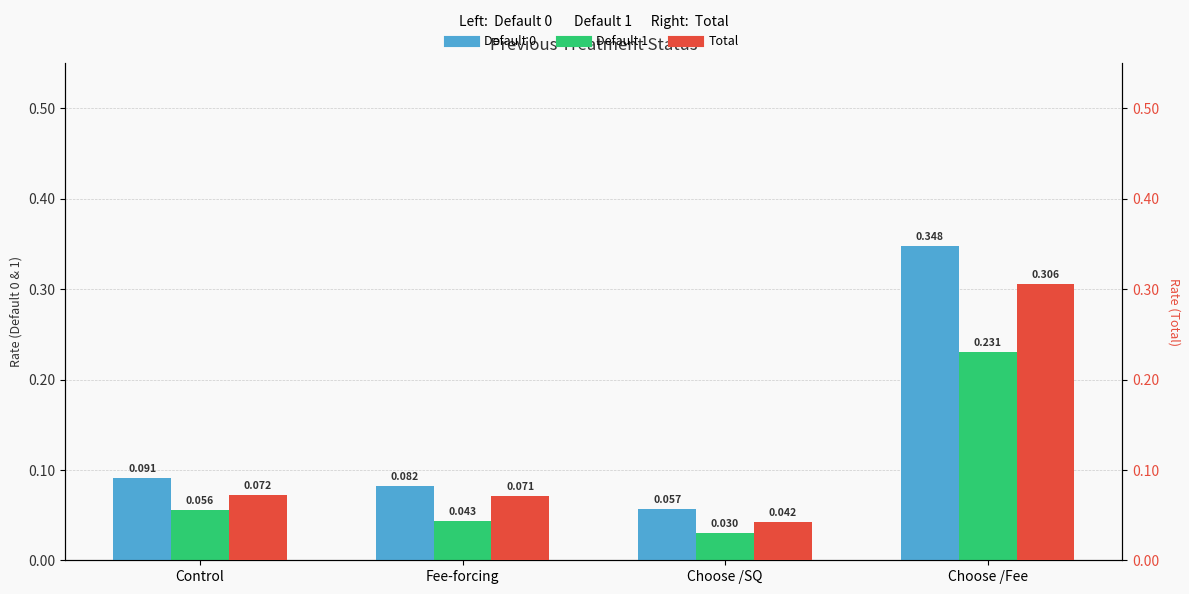

What is the lowest value of the Default 0 series?

0.1